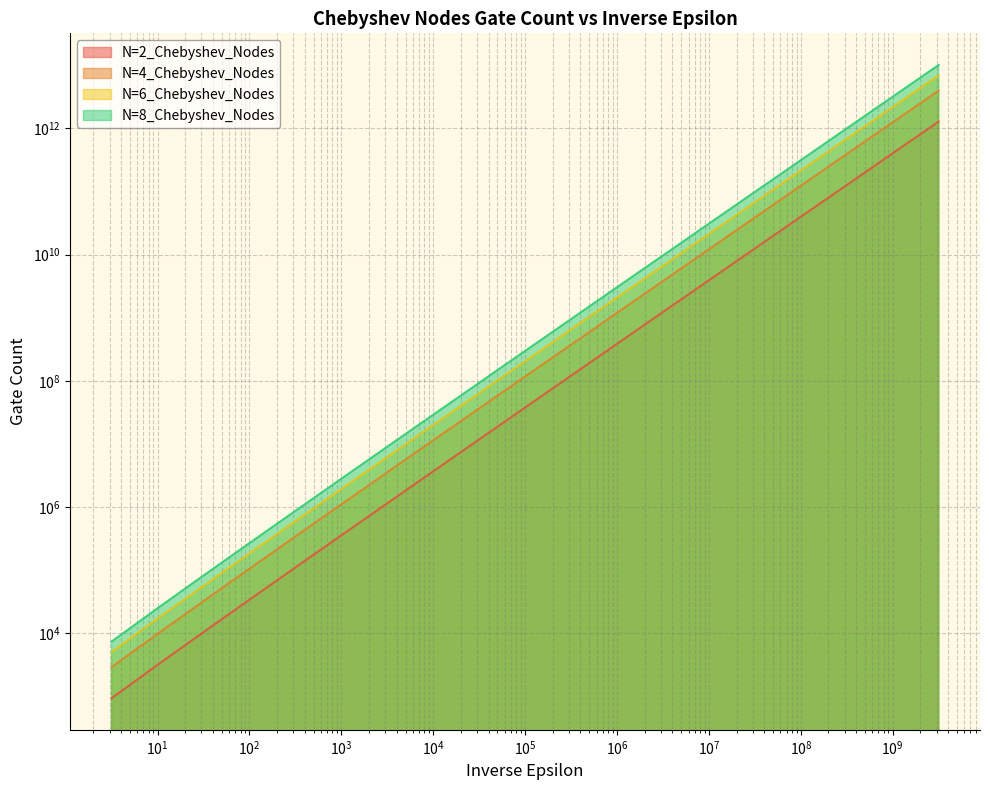

How many lines are shown in the chart?

4